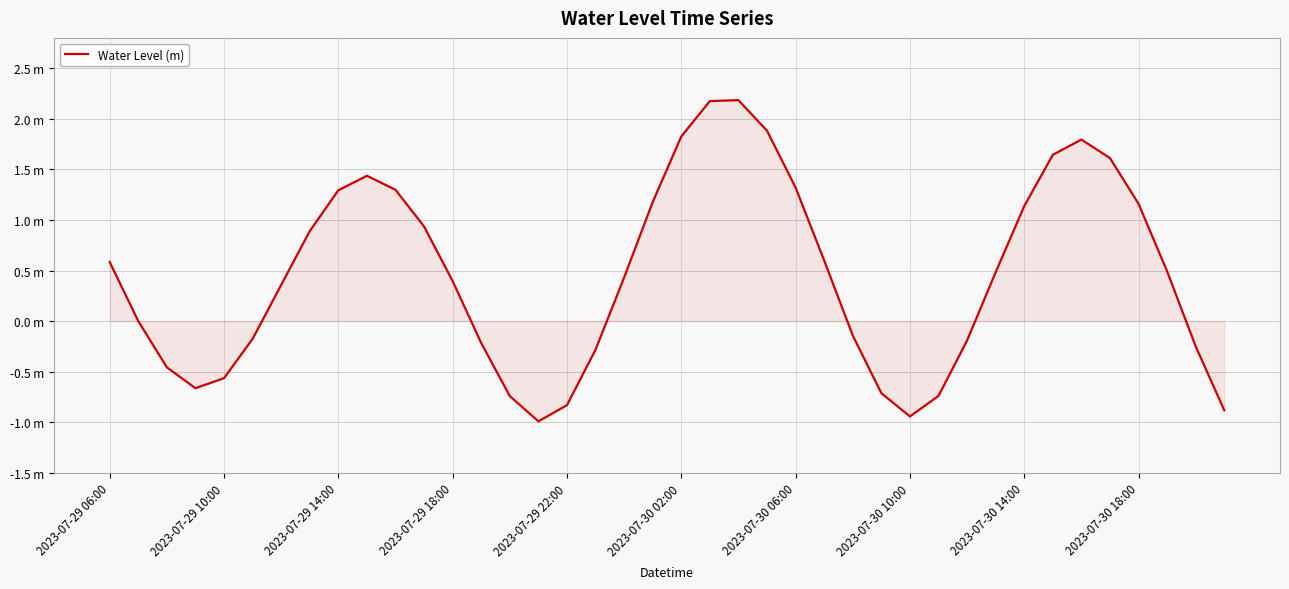

True or false: the data has more than 2 interior local peaks.

True